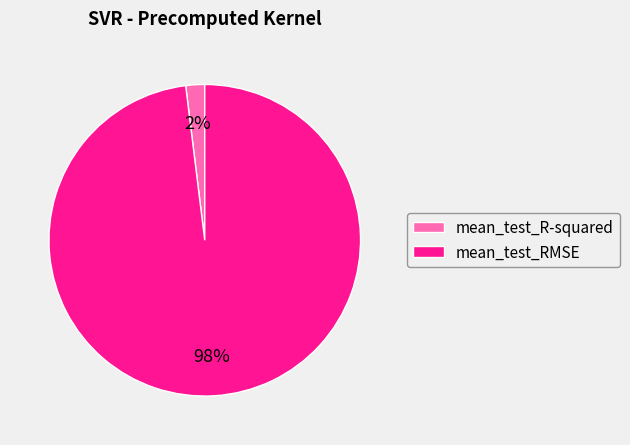

How many slices are in this pie chart?

2